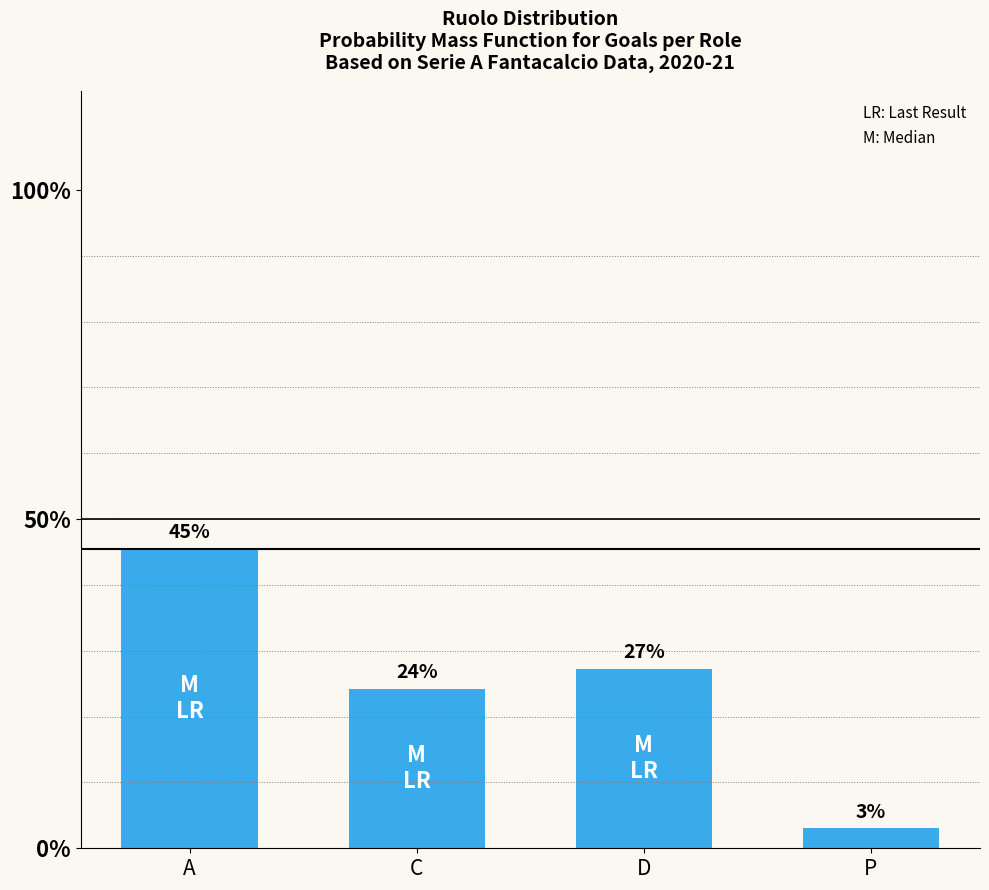

What is the value of the 1st bar from the left?

0.5